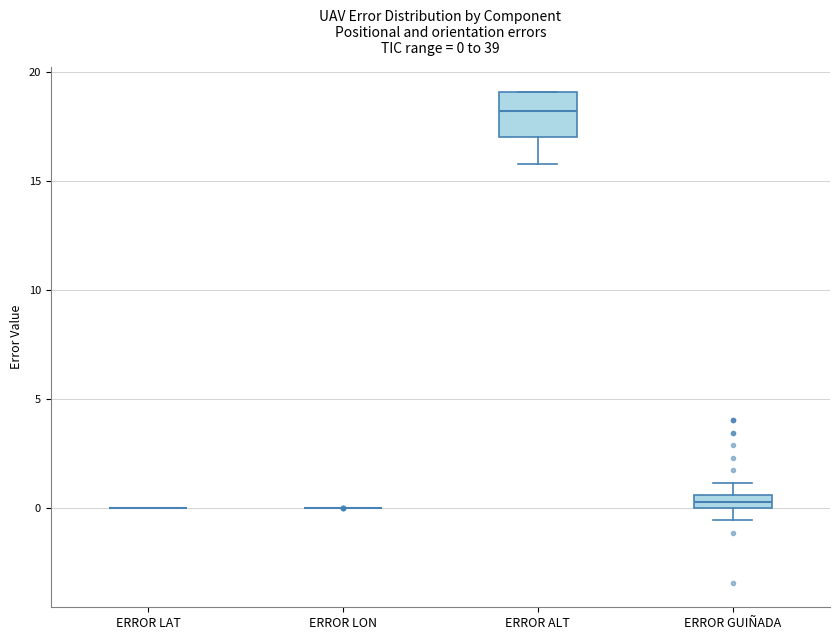

Which box is the tallest, from its lower edge to its upper edge?

ERROR ALT